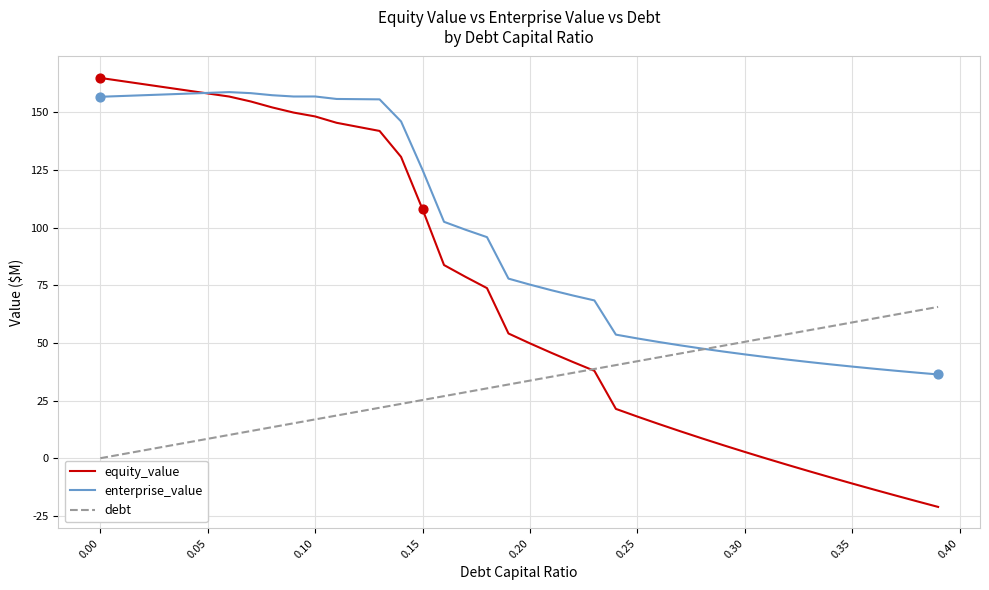

What is the minimum value shown in the chart?

-21.1